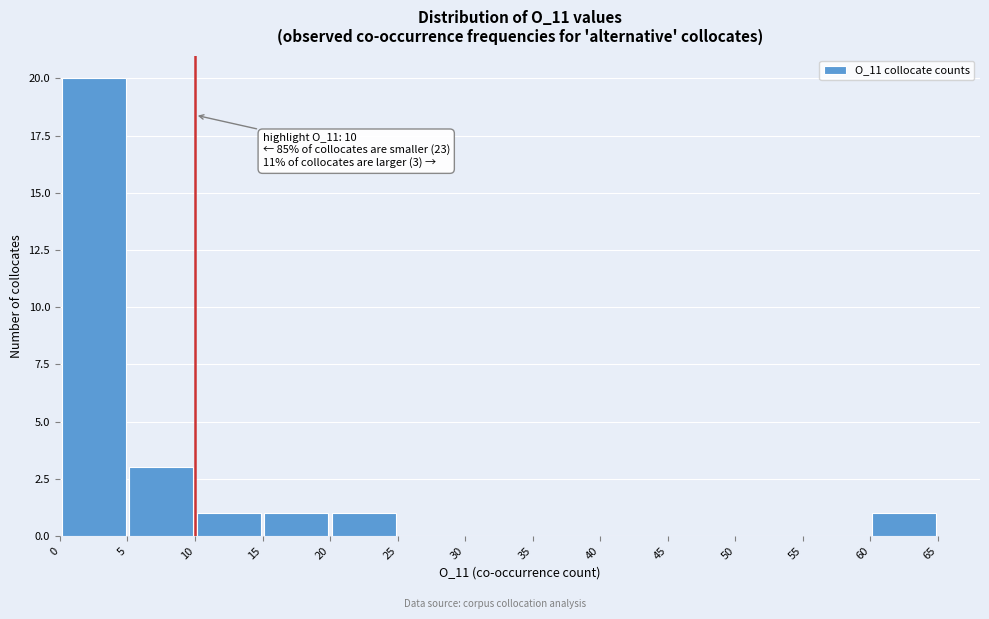

Over which range of the x-axis is the bar tallest?

0 to 5